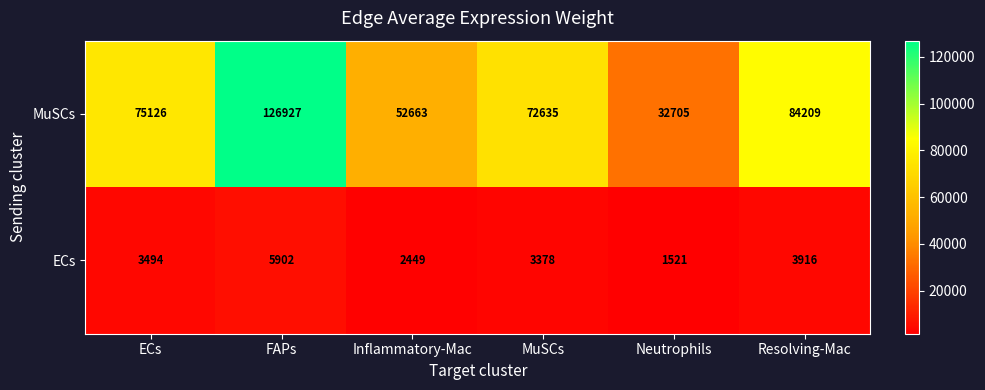

Which series has the largest total across all categories?

MuSCs